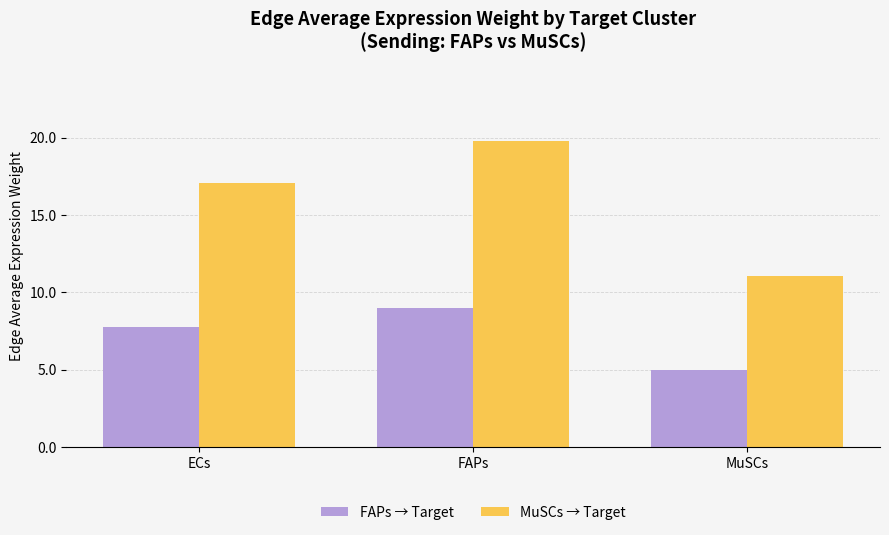

Does the chart contain any negative values?

No